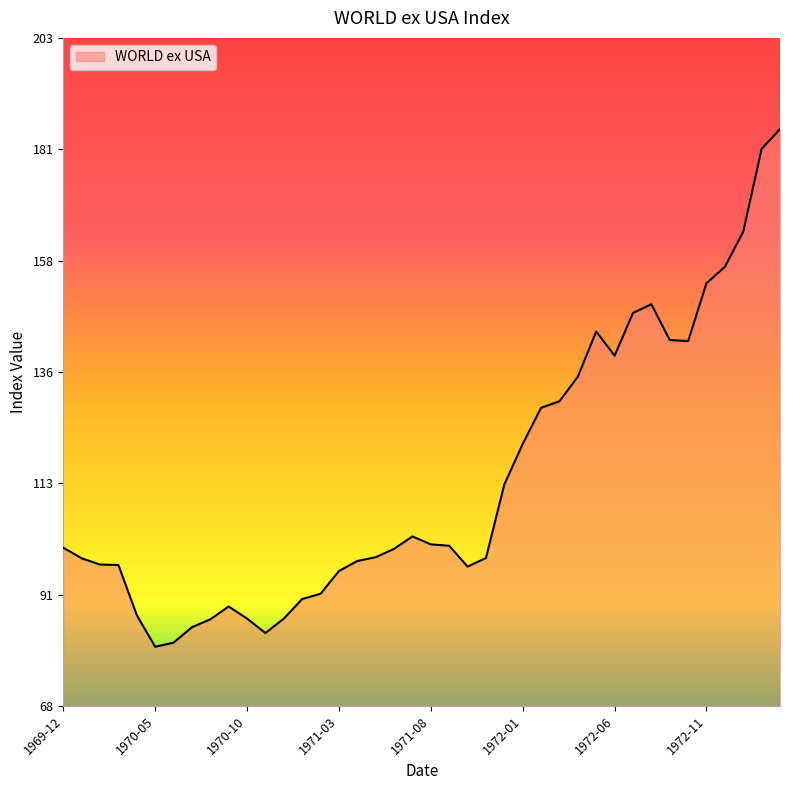

What is the difference between the maximum and minimum values?

104.9